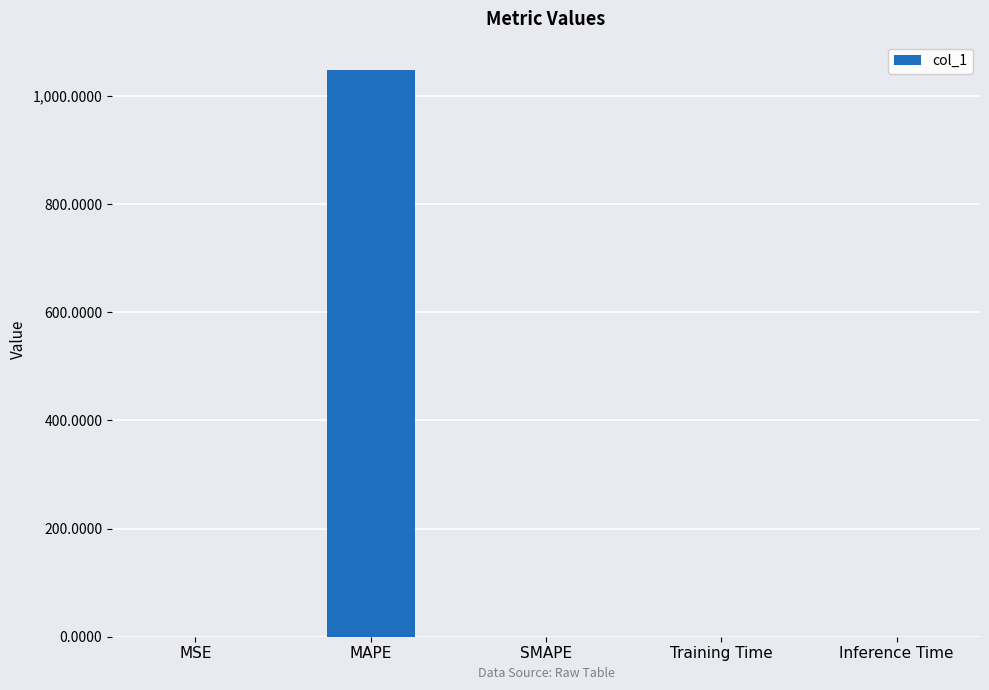

True or false: the data shows 520.5 at MAPE.

False